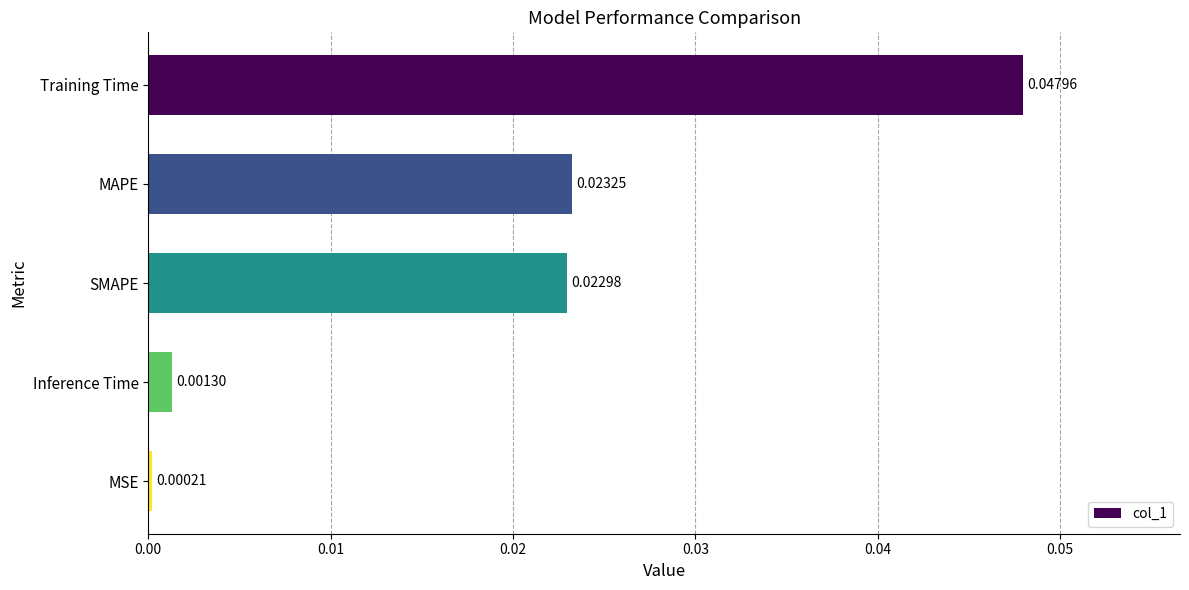

List the labels in order of value, largest first.

Training Time, MAPE, SMAPE, Inference Time, MSE